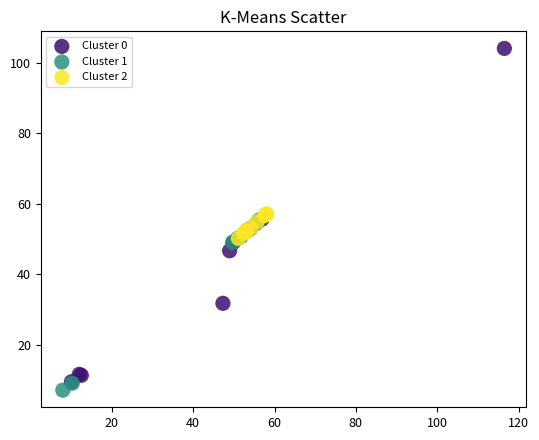

What are all the series names shown in the legend?

Cluster 0, Cluster 1, Cluster 2